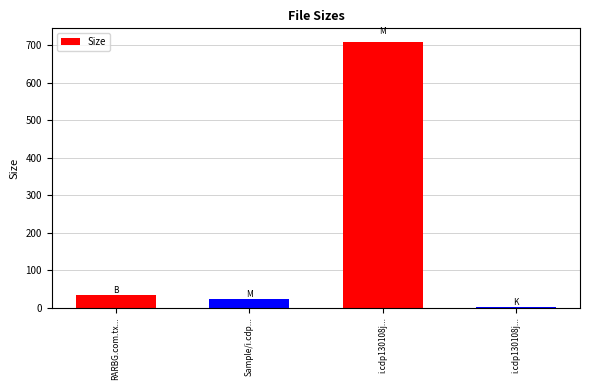

How many bars are there in total?

4